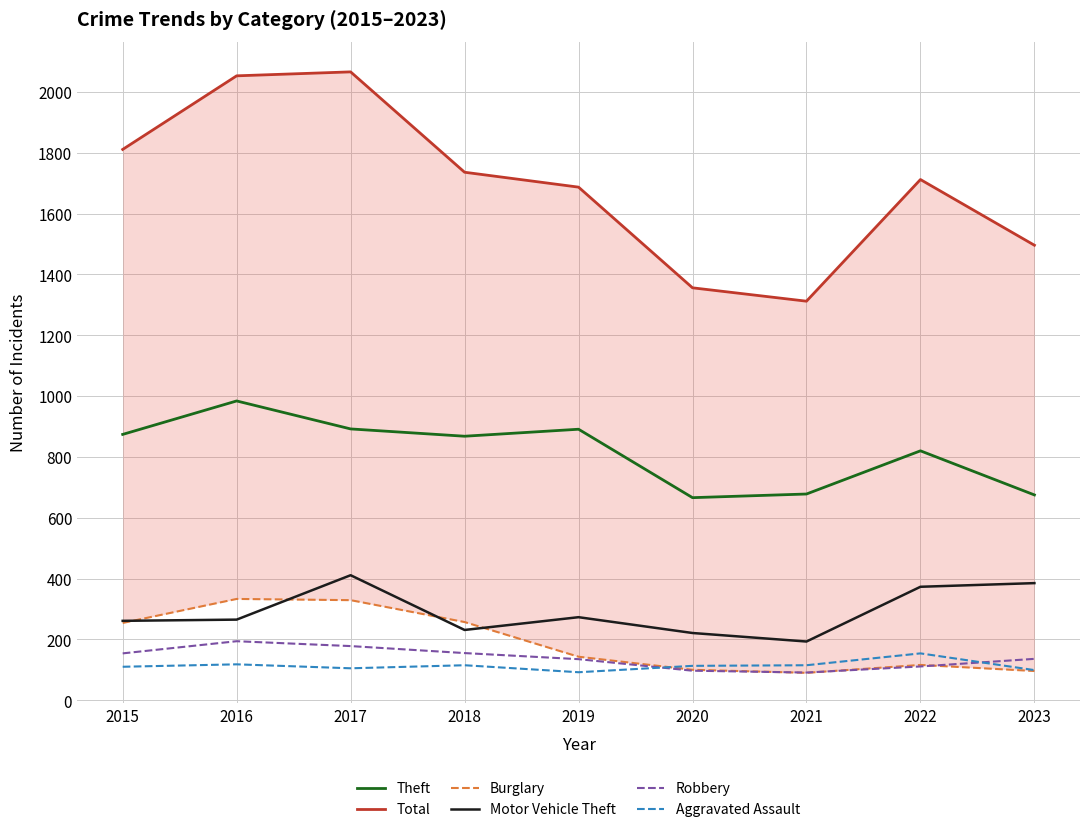

How many values in the Theft series are below 868?

4